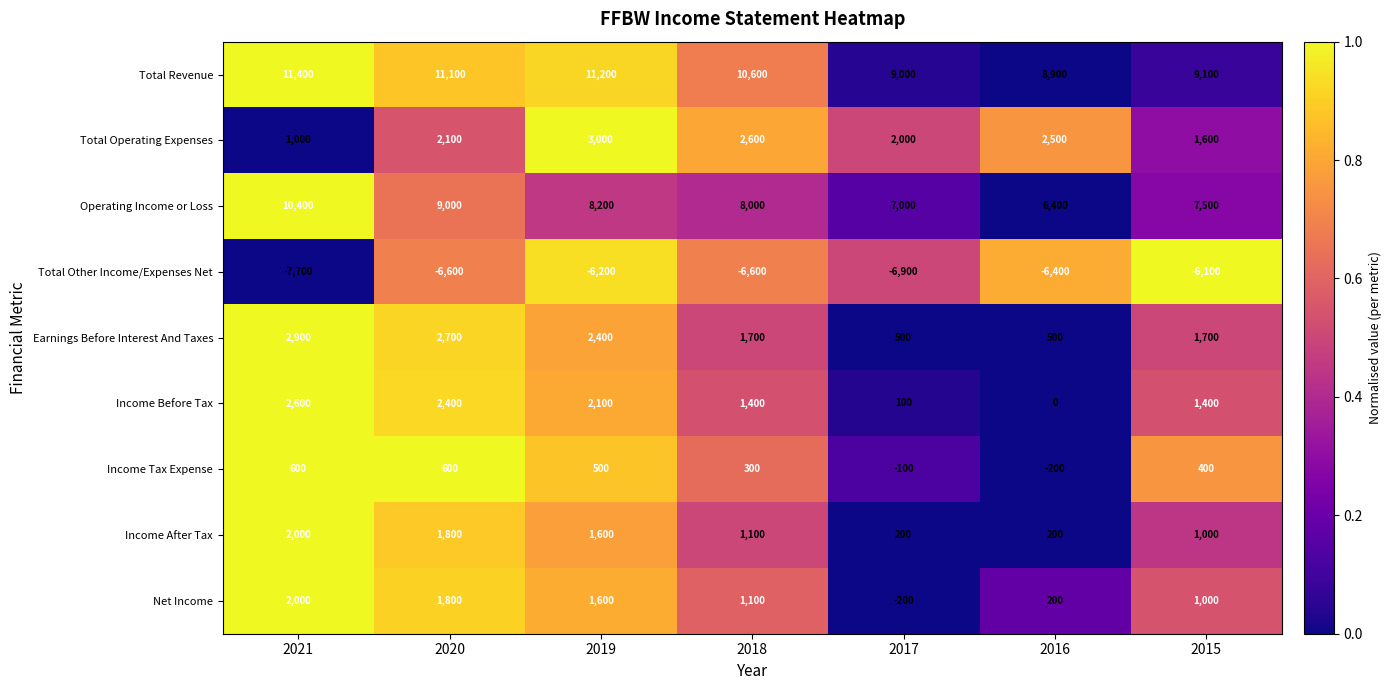

What is the difference between the highest and lowest values at 2016?

15300